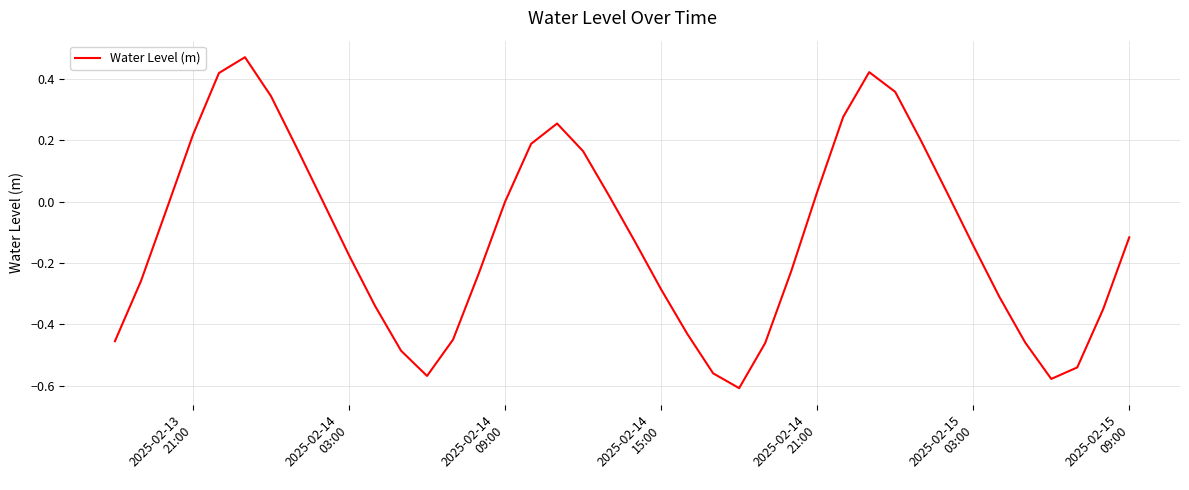

What is the difference between the maximum and minimum values?

1.1